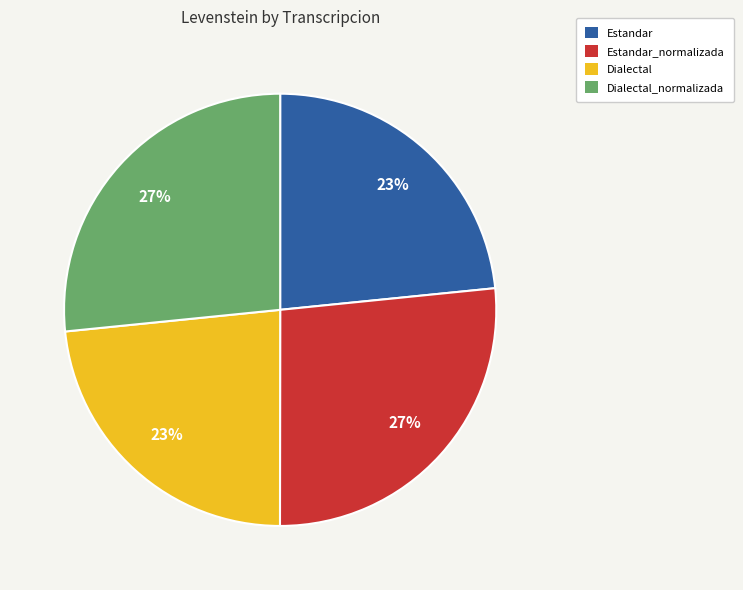

To the nearest percent, what is the average slice percentage?

25%